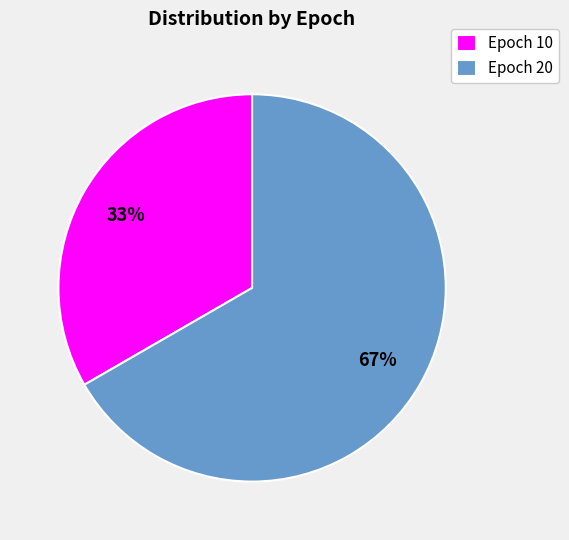

What is the ratio of the value at Epoch 20 to the value at Epoch 10?

2.0